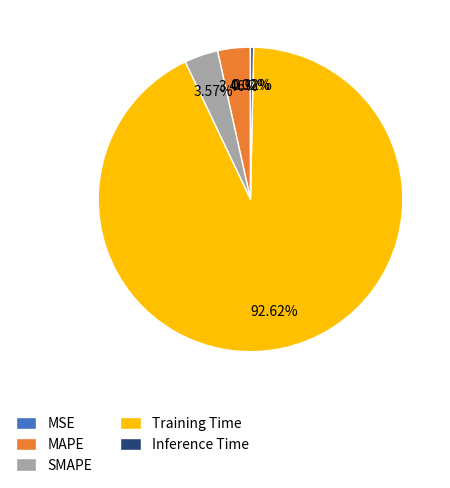

Which has a higher value, Inference Time or SMAPE?

SMAPE